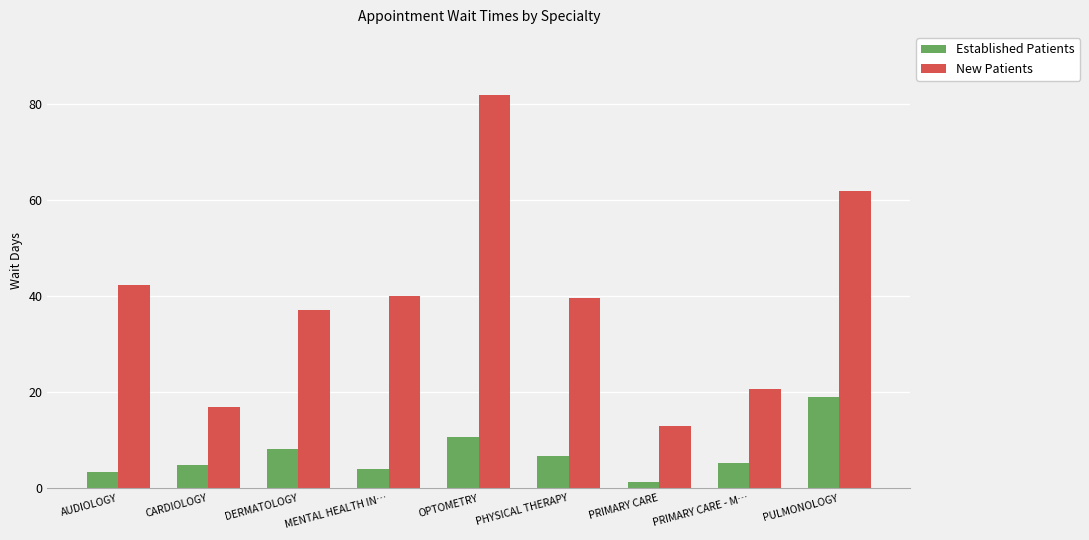

Which series has the widest spread of values?

New Patients